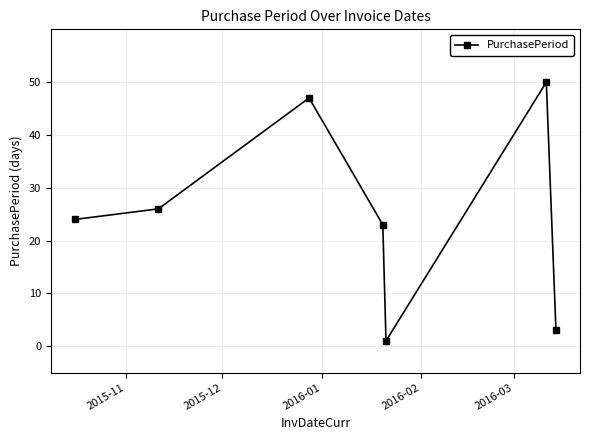

How many interior local peaks (higher than both neighbors) does the data have?

2